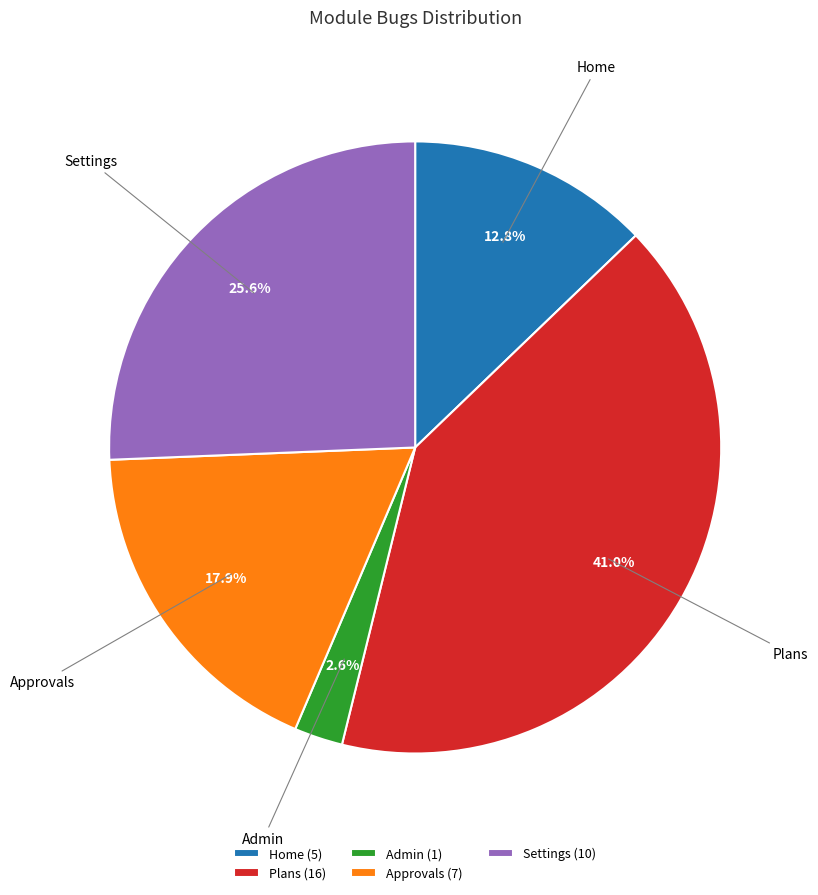

Approximately how many times larger is the value at Settings (10) compared to Approvals (7)?

1.4